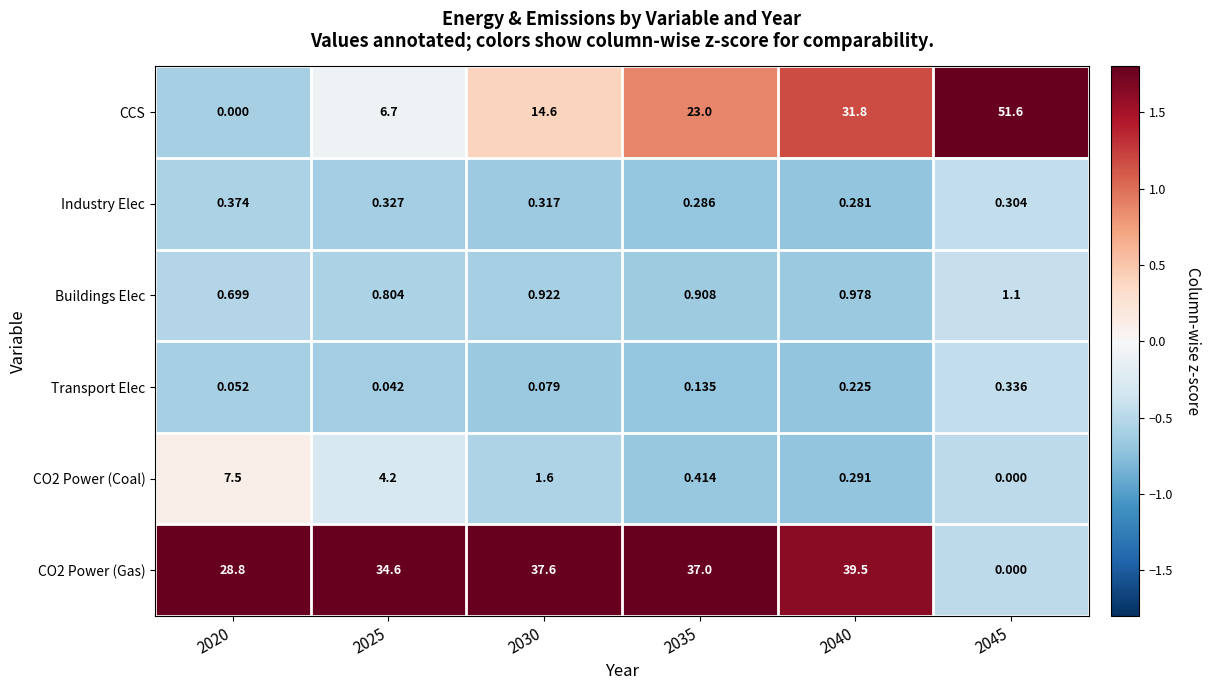

Is the value of Transport Elec at 2035 greater than the value of CO2 Power (Gas) at 2040?

No